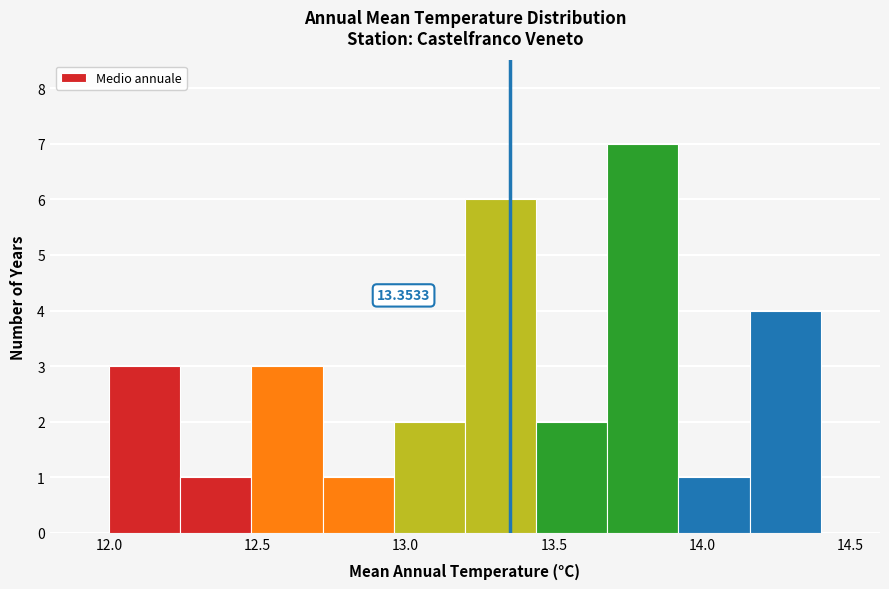

Over which range of the x-axis is the bar tallest?

13.68 to 13.92